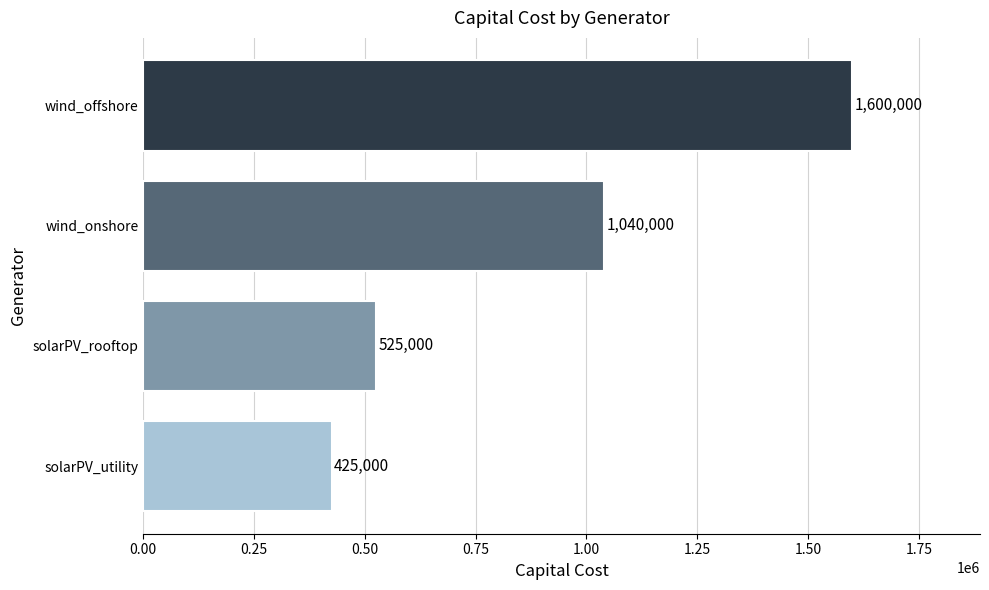

Are the bars horizontal?

Yes